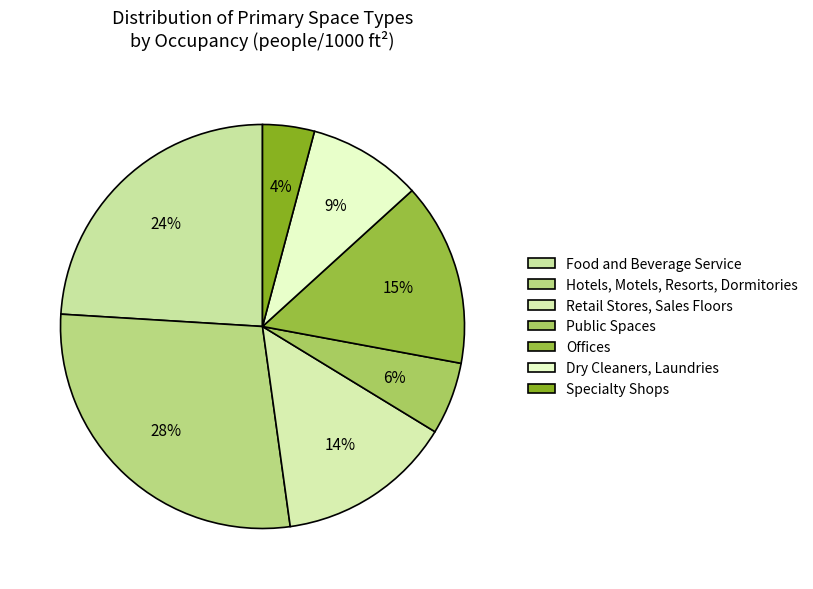

How many slices are in this pie chart?

7